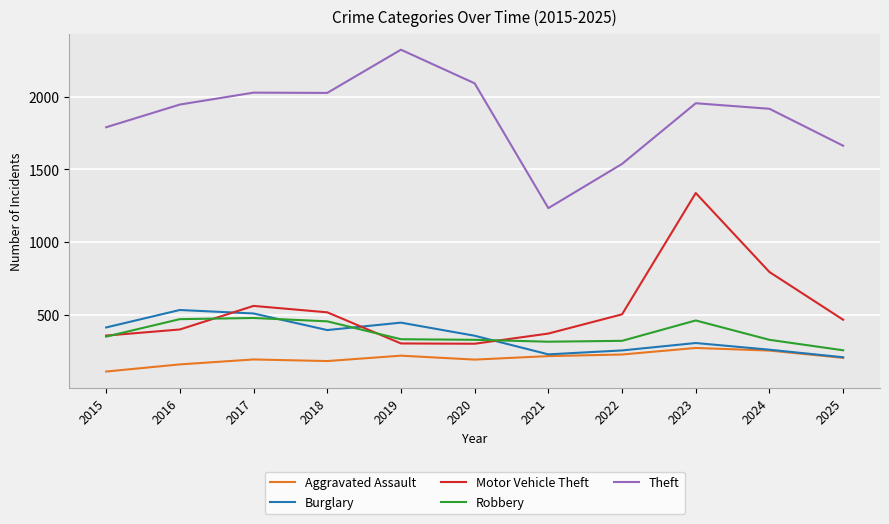

What is the smallest value displayed?

111